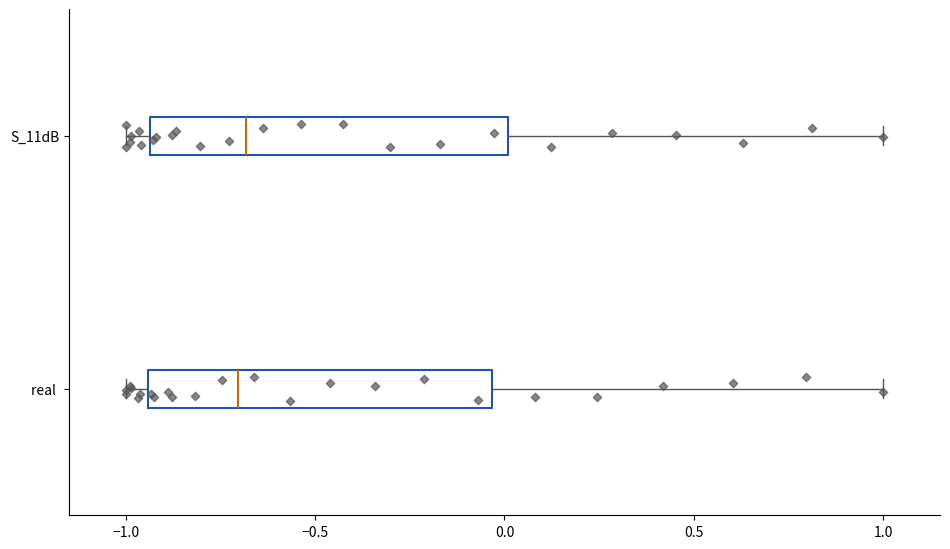

Reading bottom to top, transcribe this box plot: for each box, give where its median line is, the range the box spans, and where its two whiskers end, as read against the x-axis. The values are not printed on the chart, so give them approximately, as read against the axis.

real: median -0.70, box -0.95 to -0.05, whiskers -1.00 to 1.00
S_11dB: median -0.70, box -0.95 to 0.00, whiskers -1.00 to 1.00